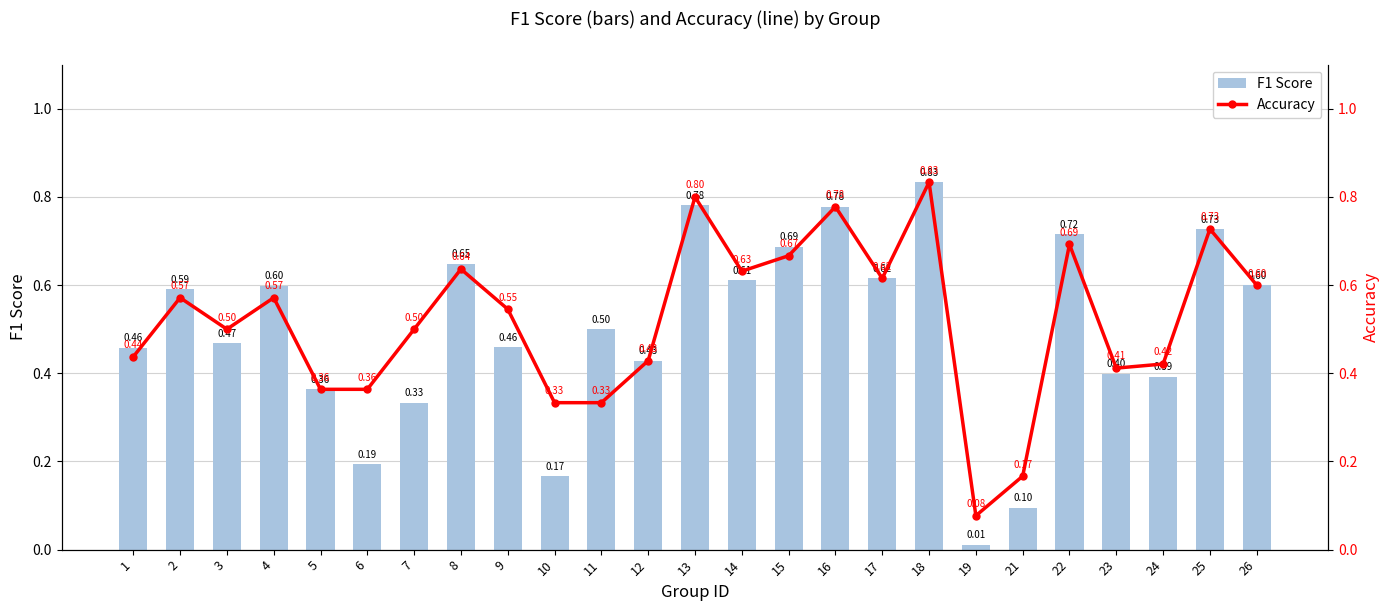

List the series in order of their peak value, lowest first.

F1 Score, Accuracy